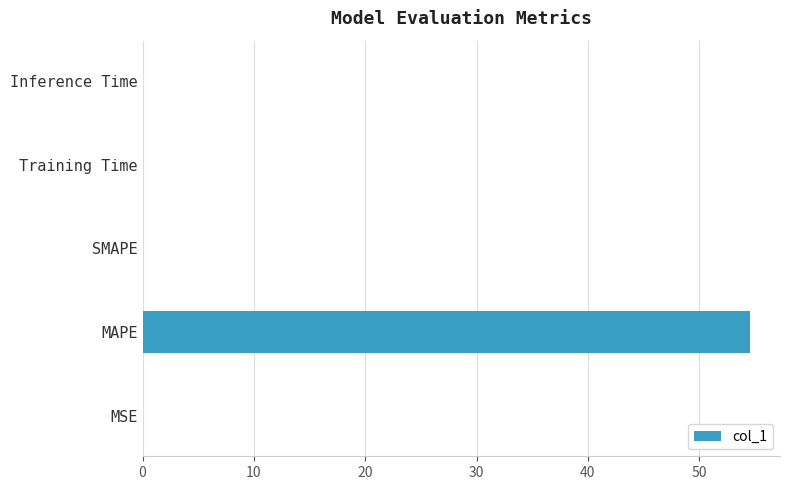

What is the greatest value displayed?

54.5